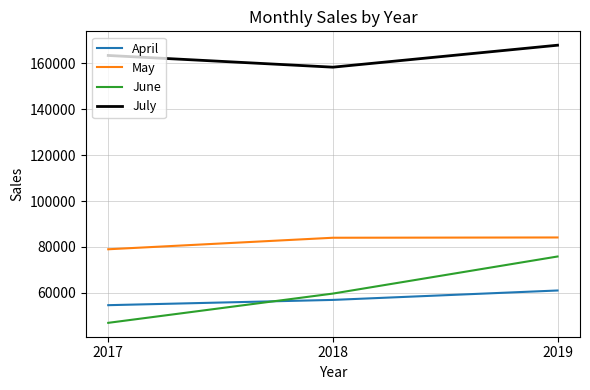

At which category is the sum across all series the highest?

2019